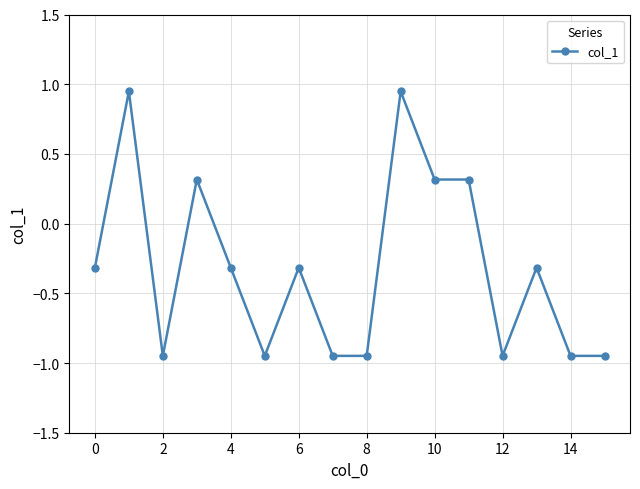

What is the average value?

-0.3